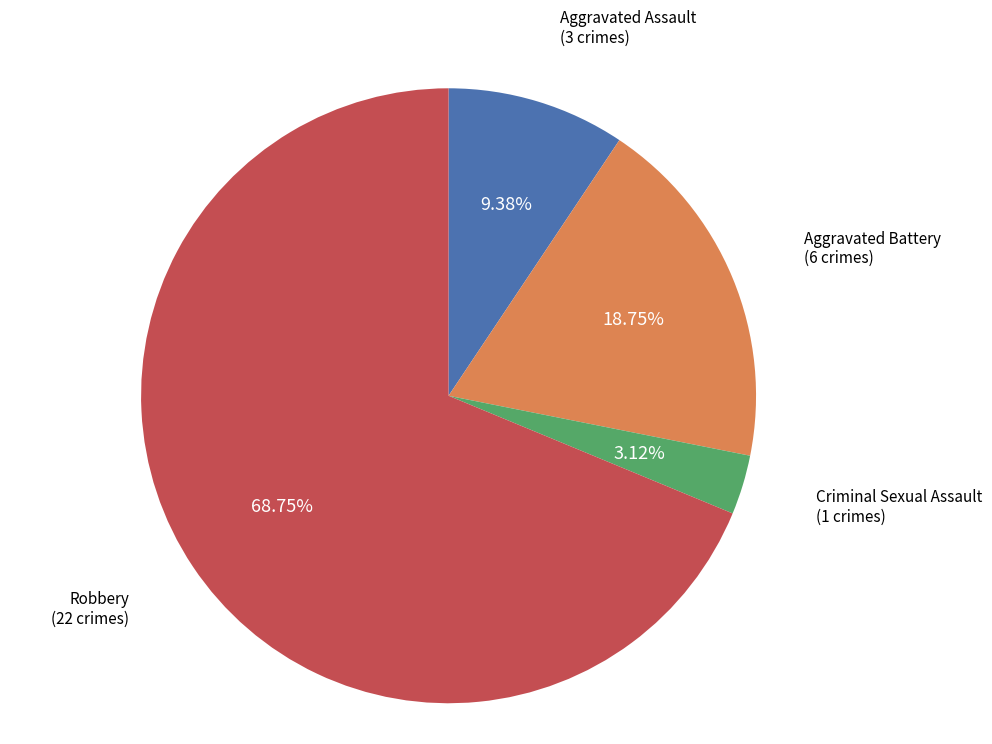

Rank the categories by value from lowest to highest.

Criminal Sexual Assault, Aggravated Assault, Aggravated Battery, Robbery